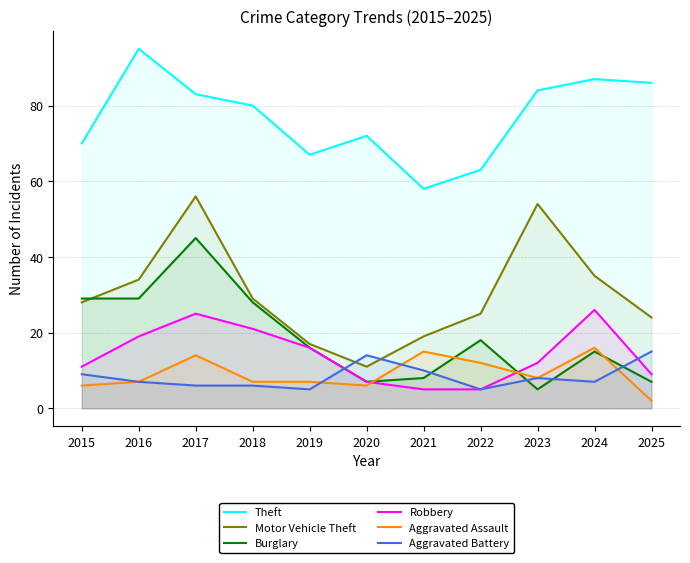

What is the total value across all series at 2016?

191